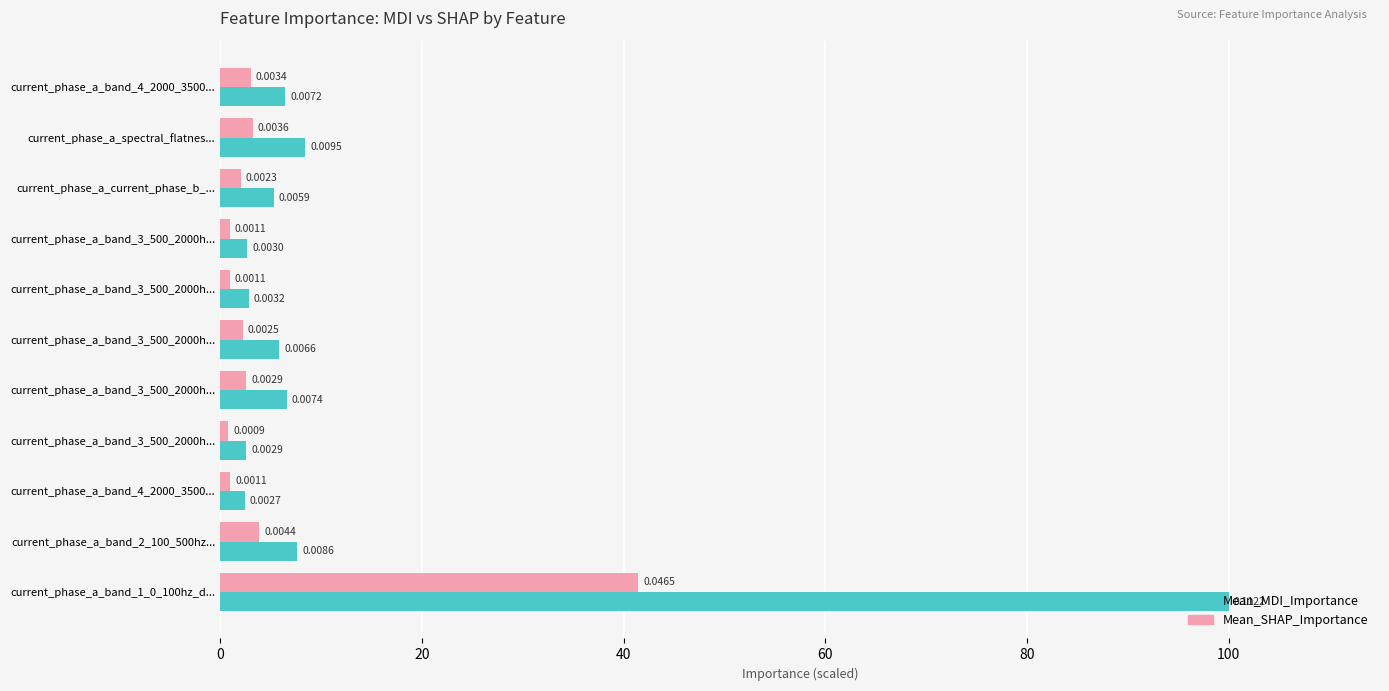

List the series in order of their peak value, highest first.

Mean_MDI_Importance, Mean_SHAP_Importance